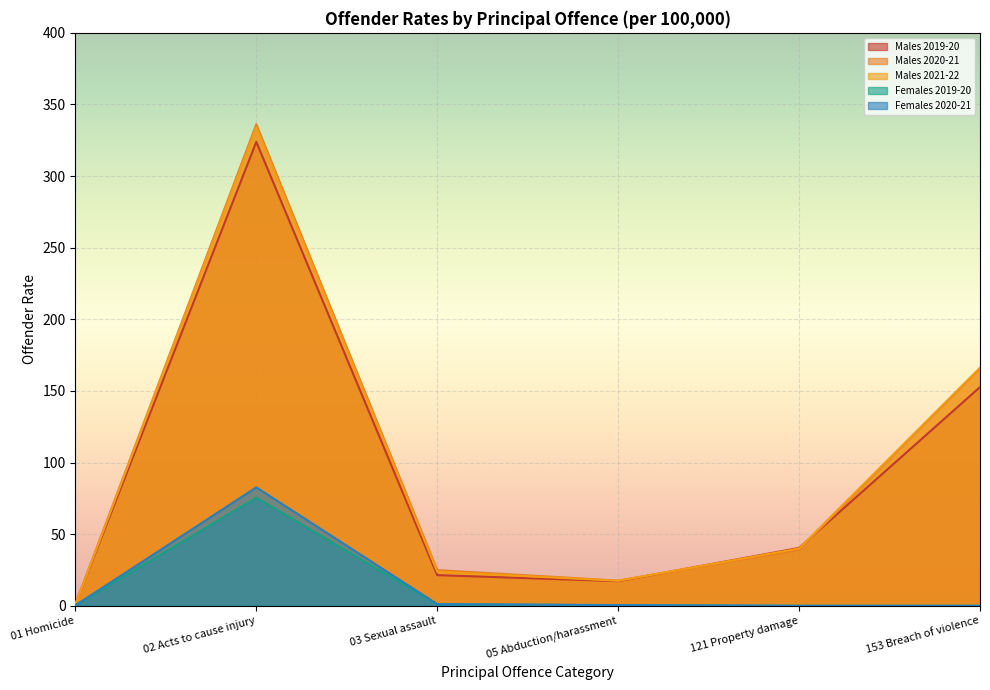

What position from the right is 153 Breach of violence?

1